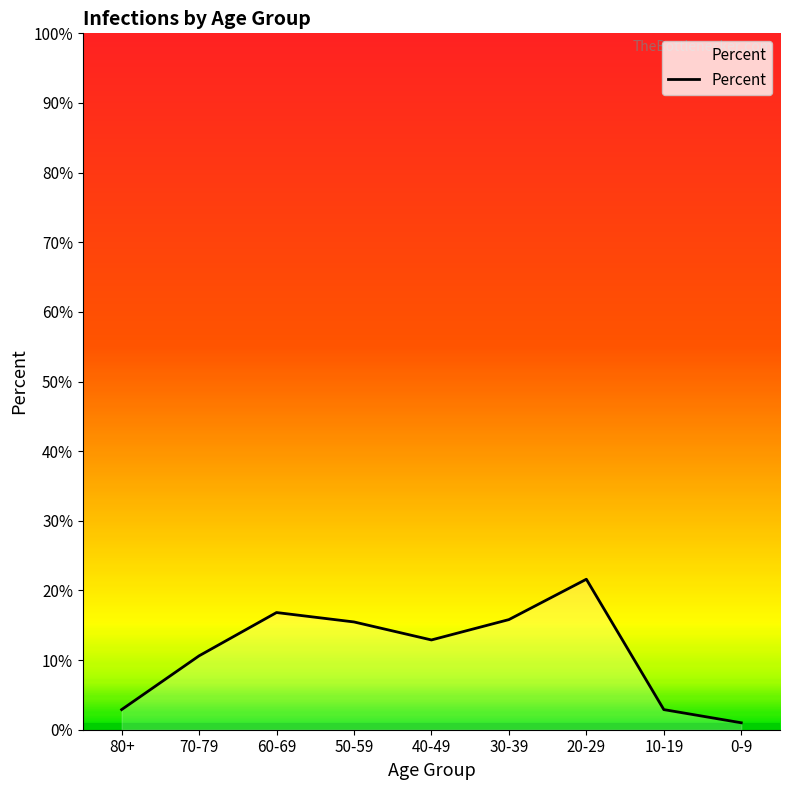

Does the chart have visible grid lines?

No